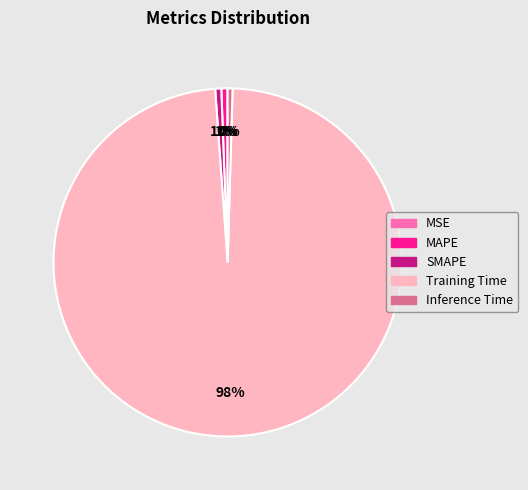

To the nearest percent, what is the combined percentage of Inference Time and SMAPE?

1%